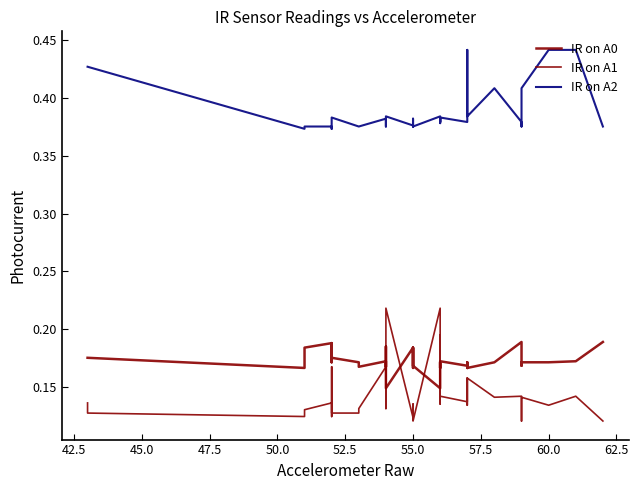

What is the lowest value of the IR on A2 series?

0.4